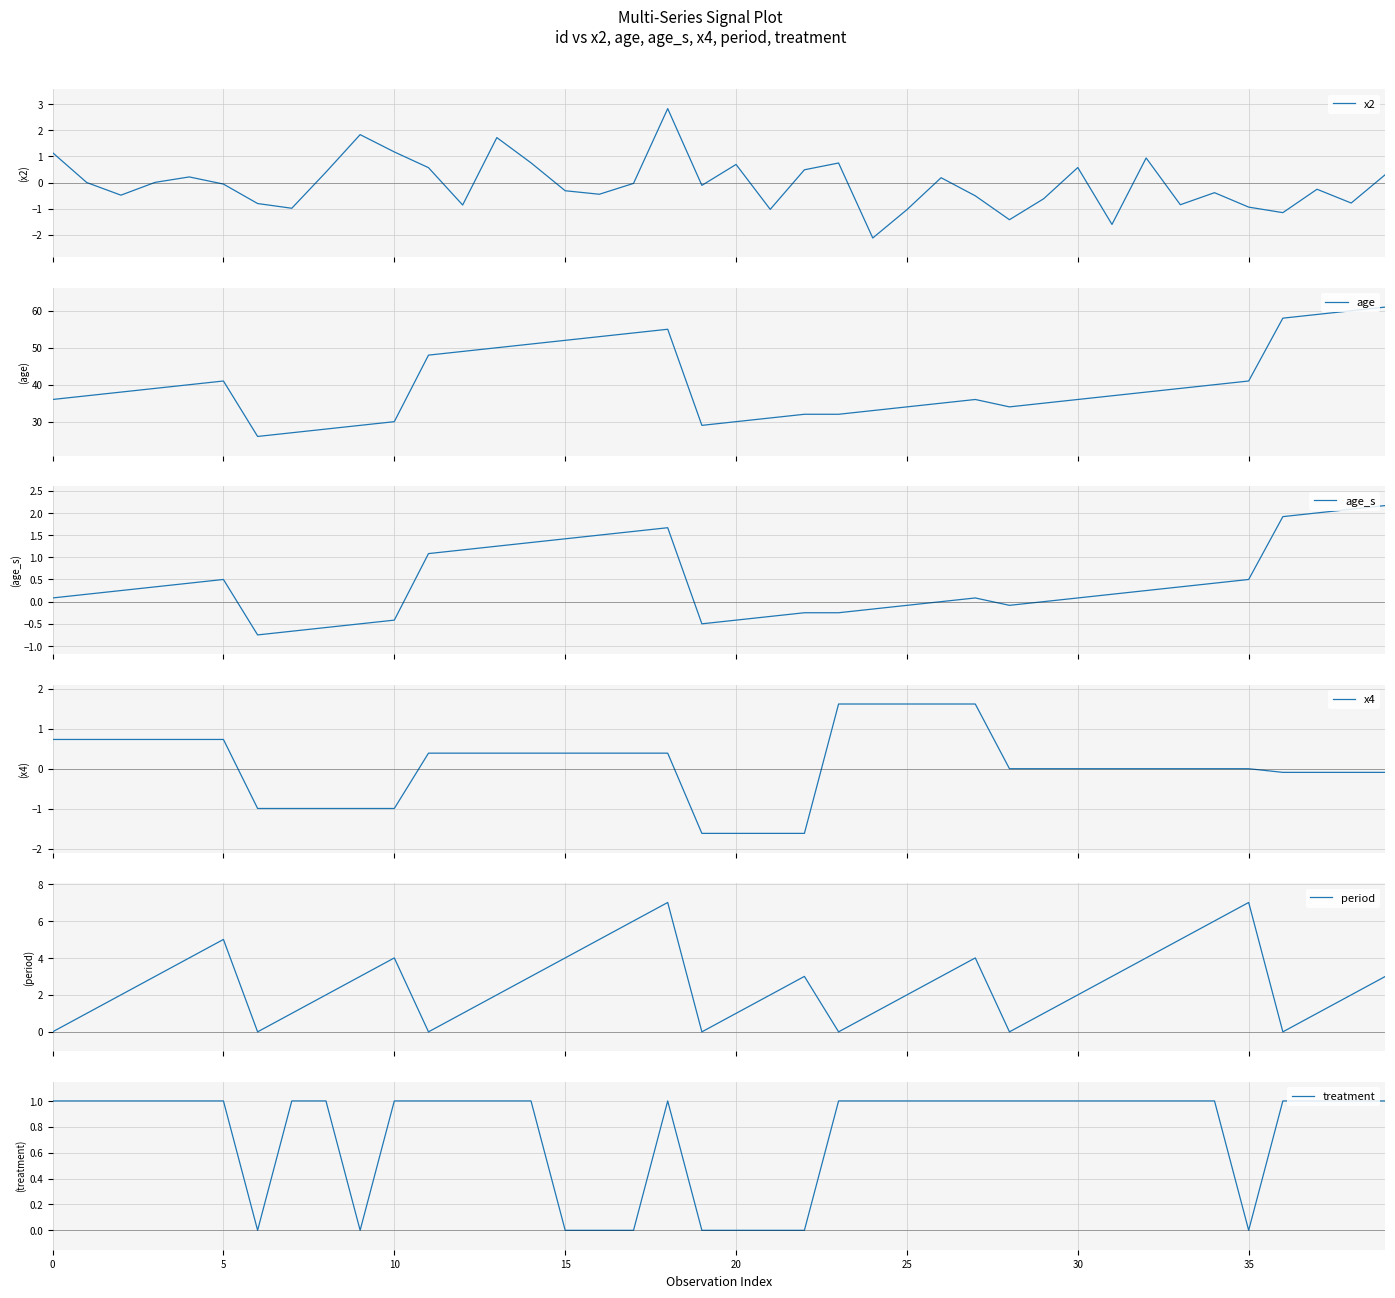

What is the highest value of the x2 series?

2.8